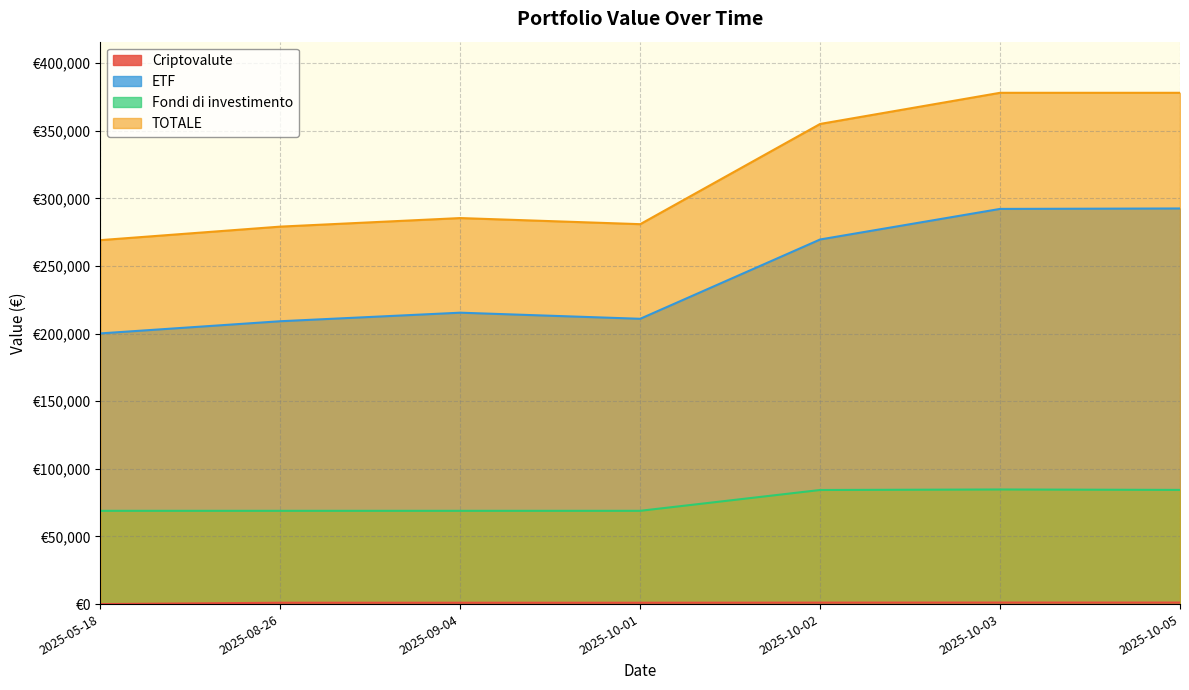

At which category does Fondi di investimento reach its first local peak?

2025-10-03